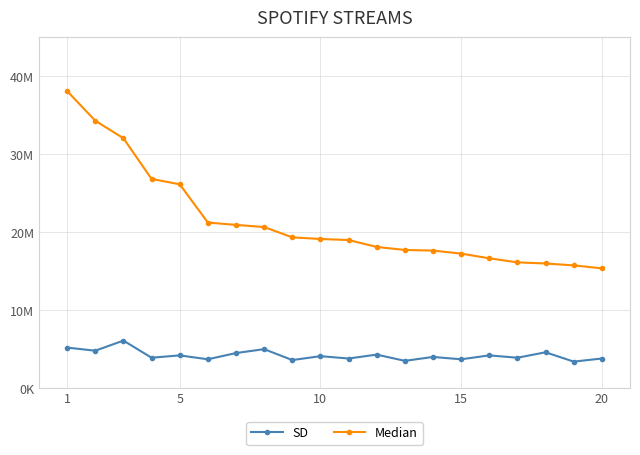

What is the minimum value for Median?

15370491